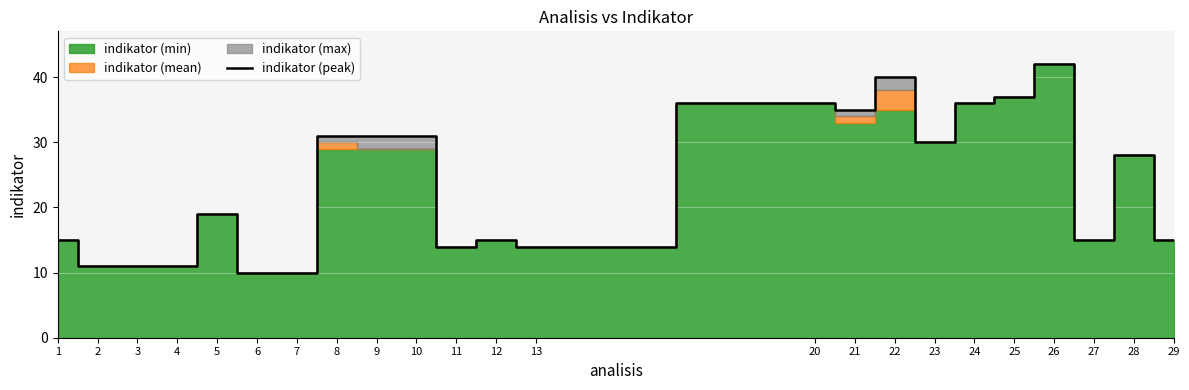

List the labels in order of value, smallest first.

6, 7, 2, 3, 4, 11, 13, 1, 12, 27, 29, 5, 28, 23, 8, 9, 10, 21, 20, 24, 25, 22, 26